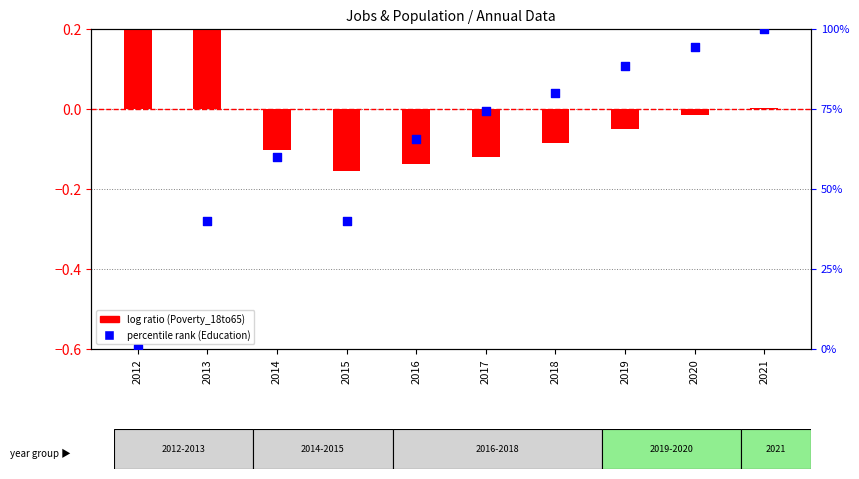

What is the ratio of the value at 2015 to the value at 2021?

0.4